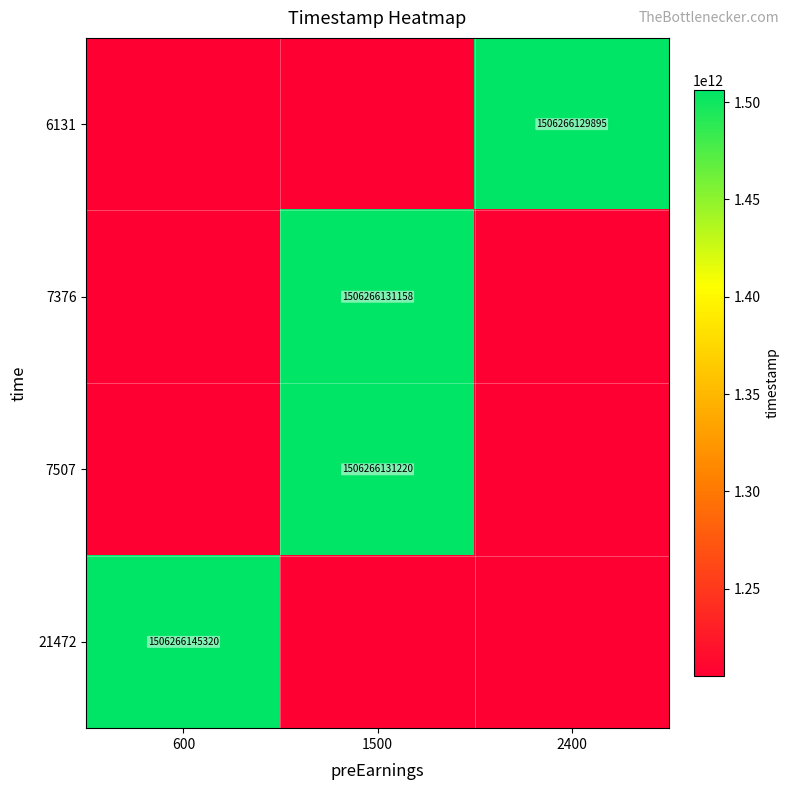

True or false: 7507 has a value of 1506266131220 at 1500.

True